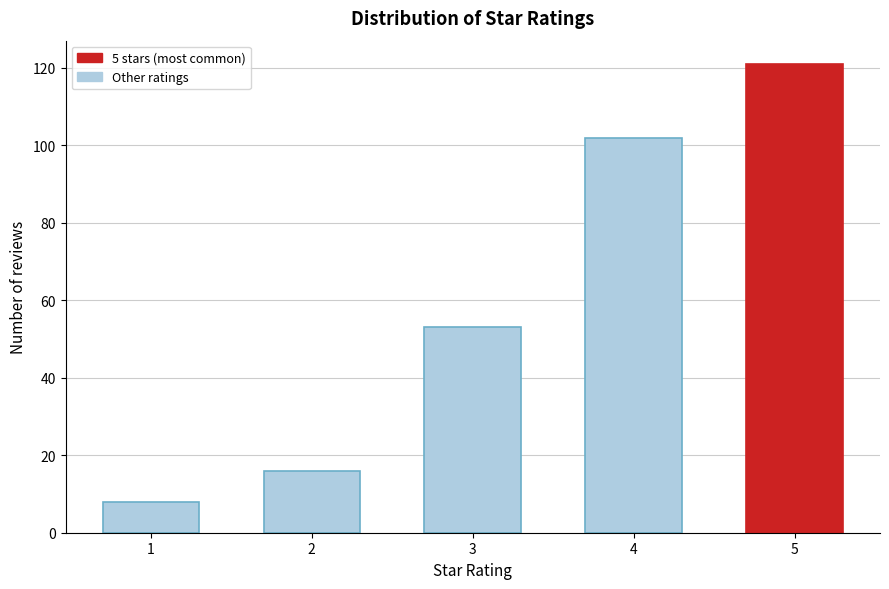

Reading right to left, list all the values displayed in this chart.

121	102	53	16	8